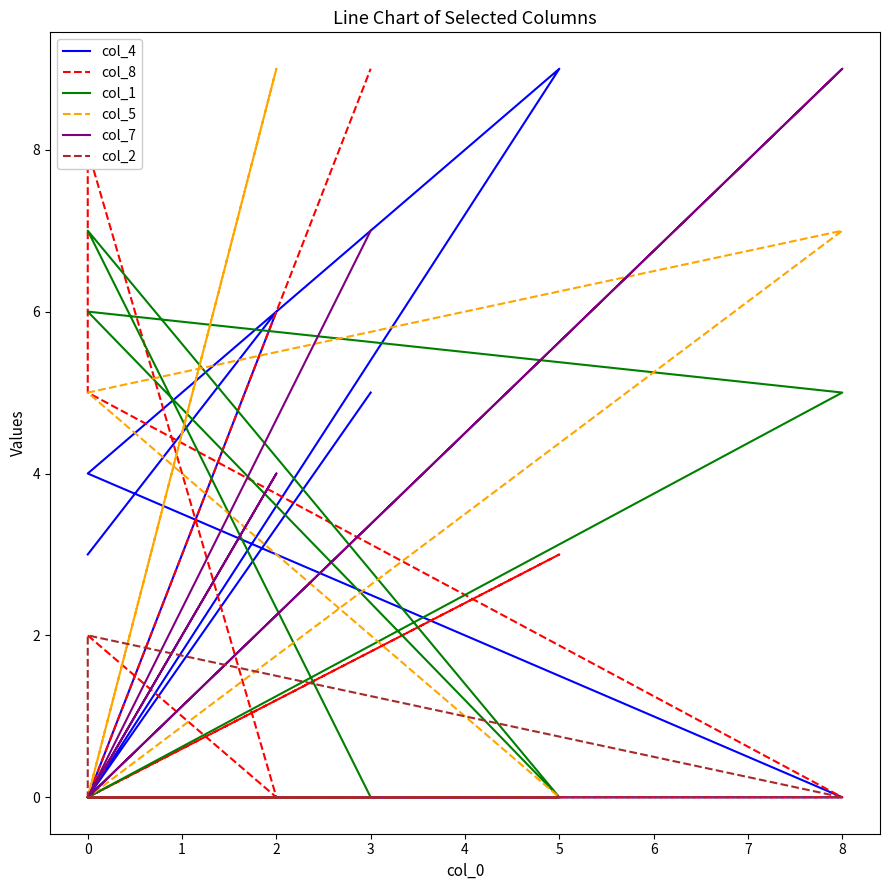

Does the chart have visible grid lines?

No